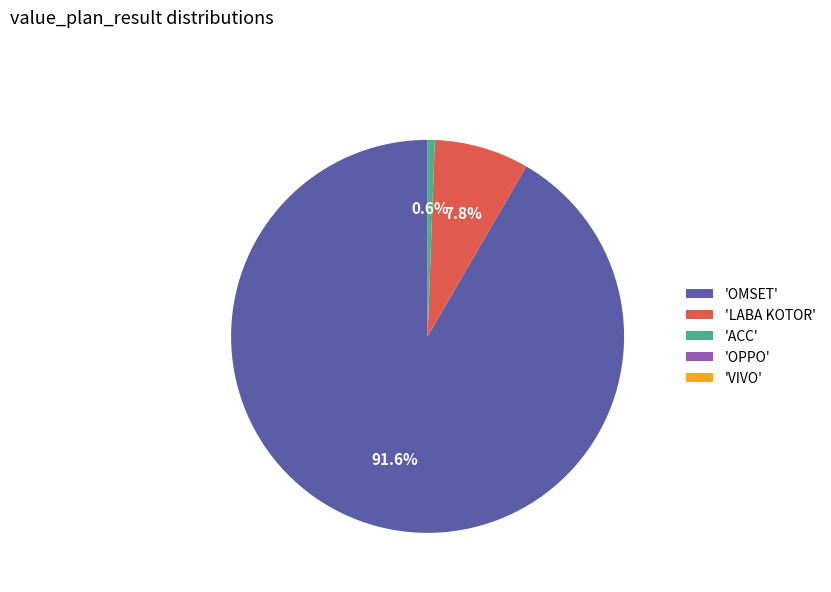

Does any single category account for the majority?

Yes